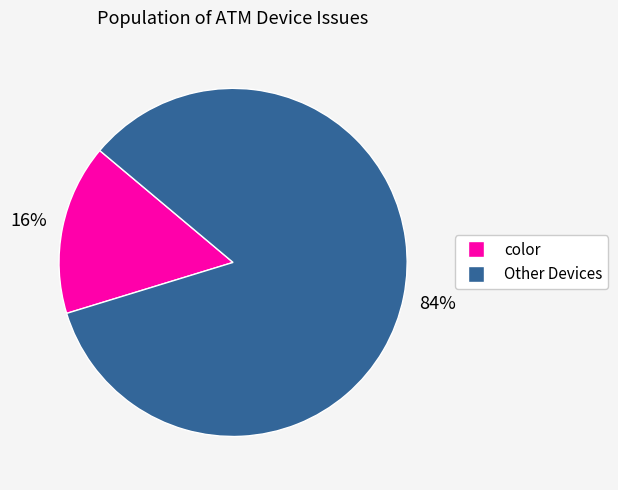

Is there any slice that represents more than half of the pie?

Yes